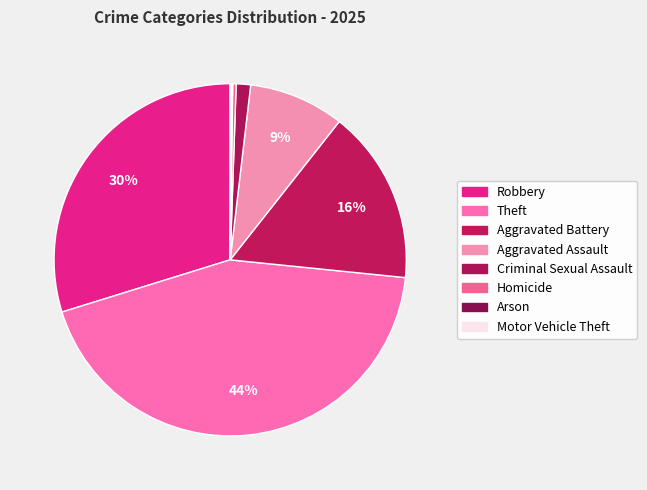

Count the number of slices in the pie.

8